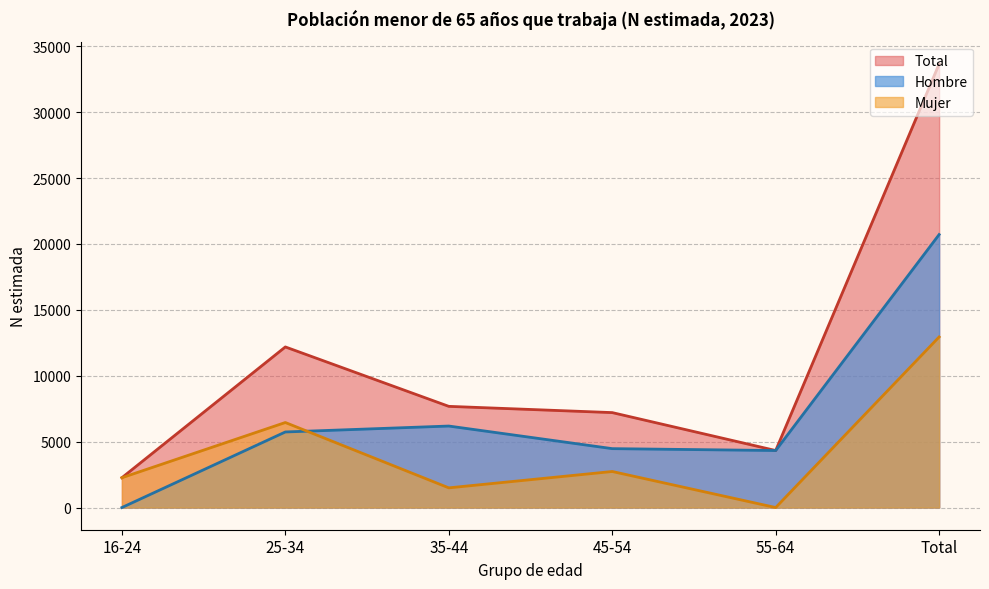

At which label is Mujer closest to 6472?

25-34